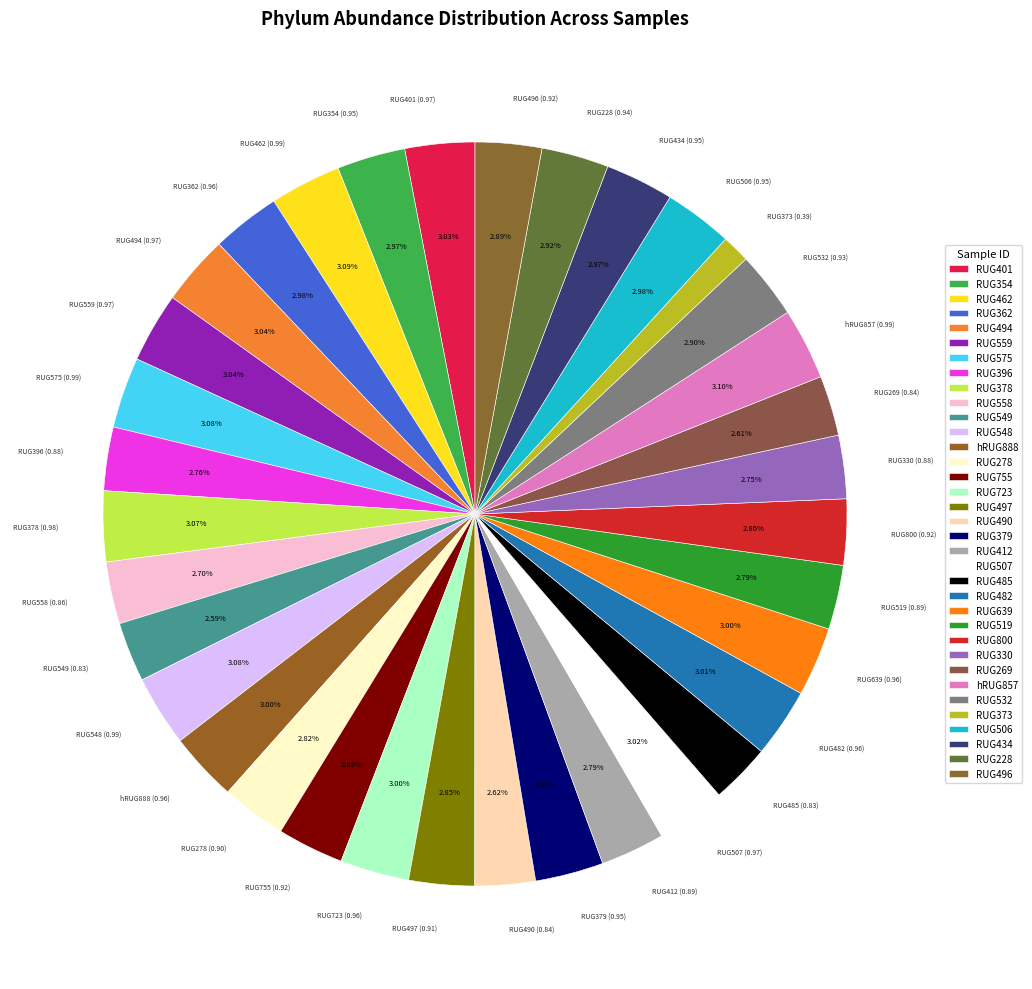

How many segments does this pie chart have?

35